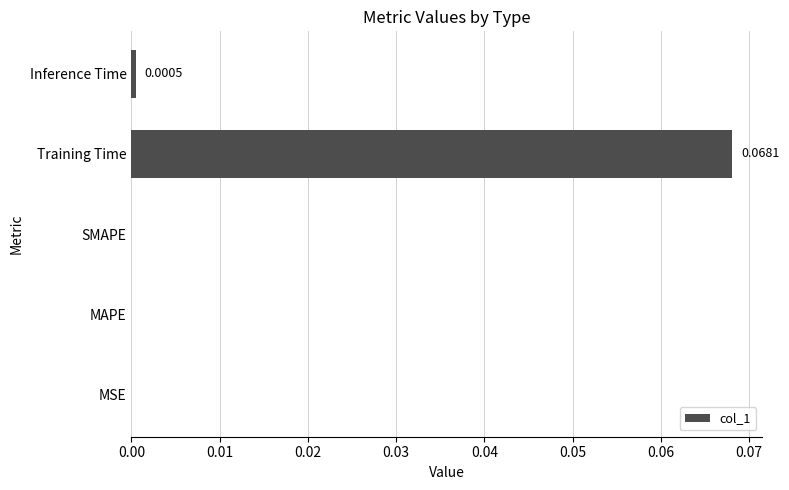

Which category has the highest value across all series?

Training Time